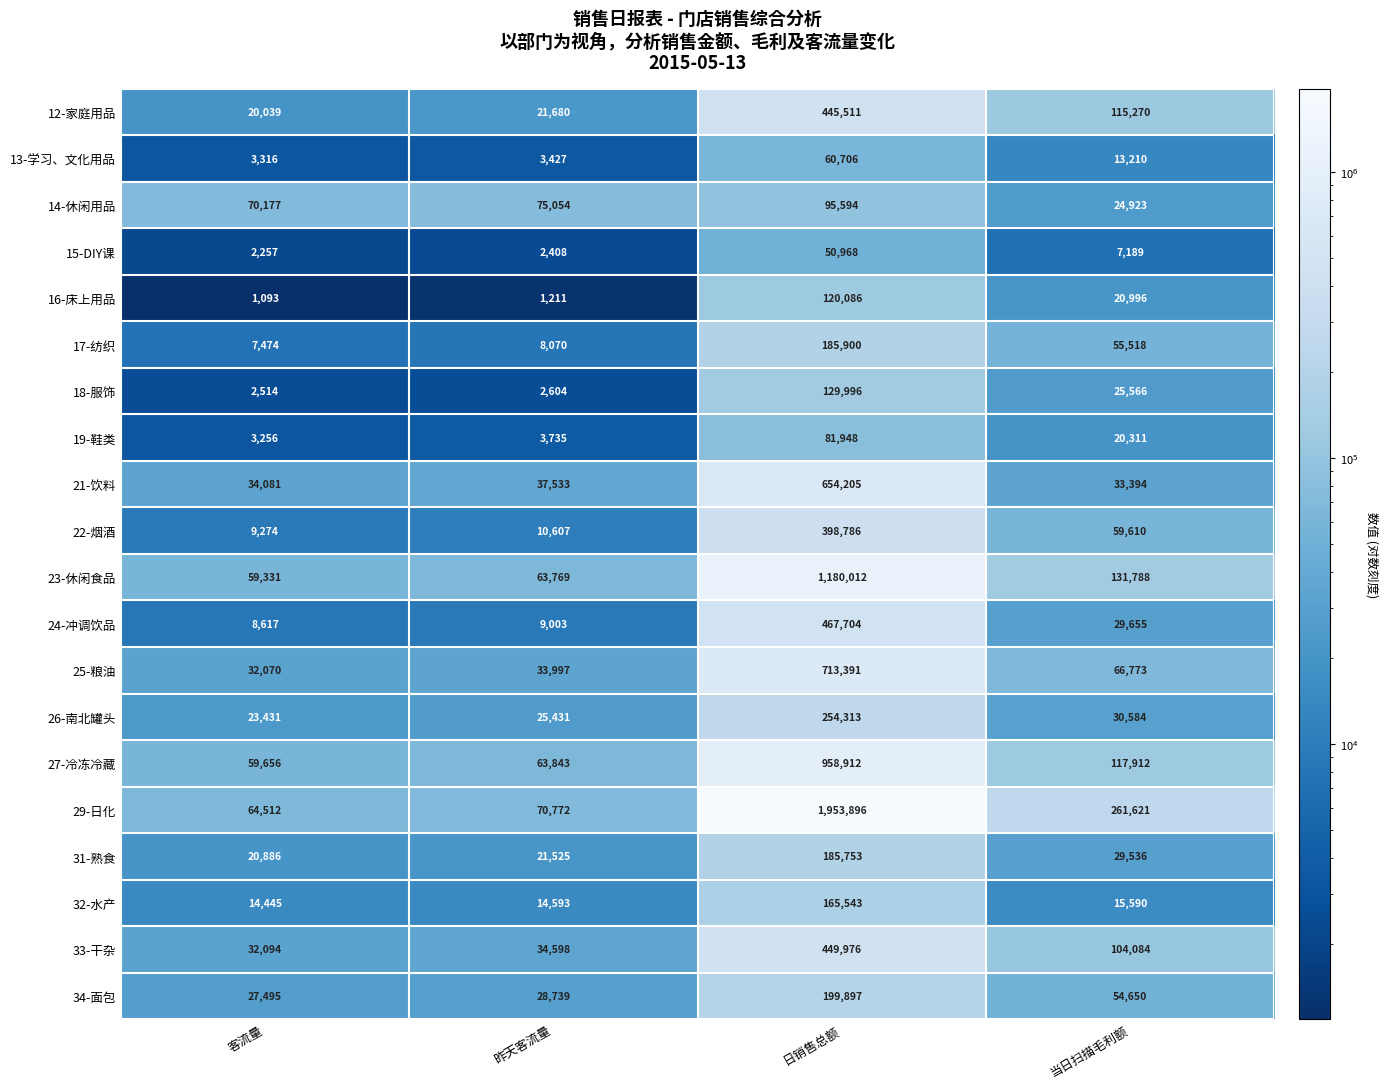

The value of 26-南北罐头 at 昨天客流量 is 8894. True or false?

False